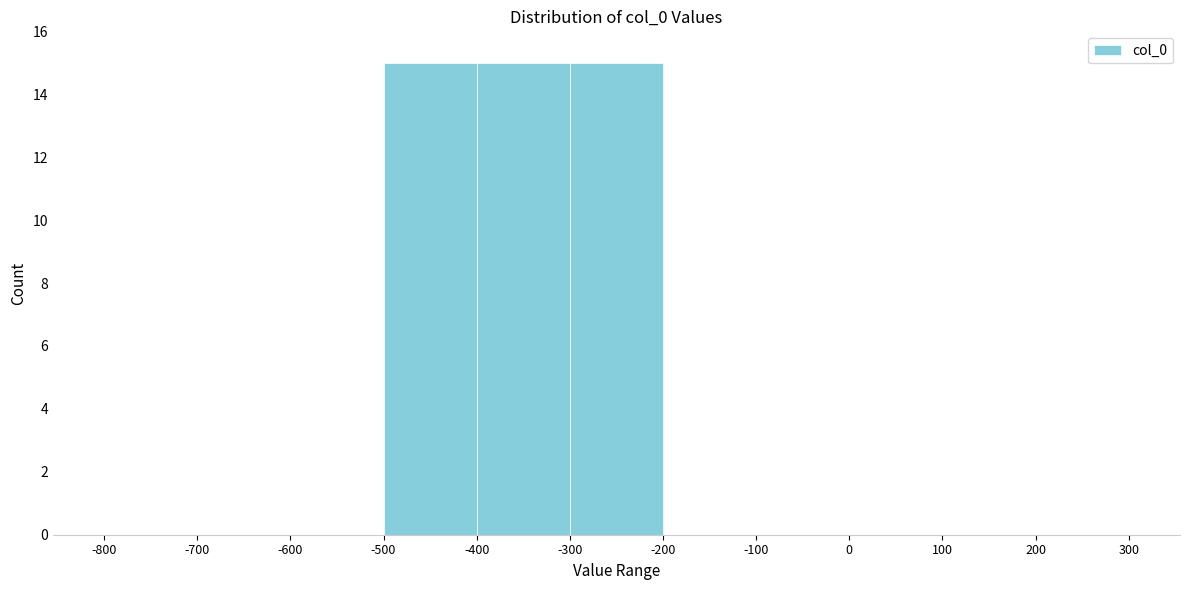

Reading left to right, transcribe this chart: for each bar, give the range it covers on the x-axis and its height. The values are not printed on the chart, so give them approximately, as read against the axis.

-800 to -700: 0
-700 to -600: 0
-600 to -500: 0
-500 to -400: 15
-400 to -300: 15
-300 to -200: 15
-200 to -100: 0
-100 to 0: 0
0 to 100: 0
100 to 200: 0
200 to 300: 0